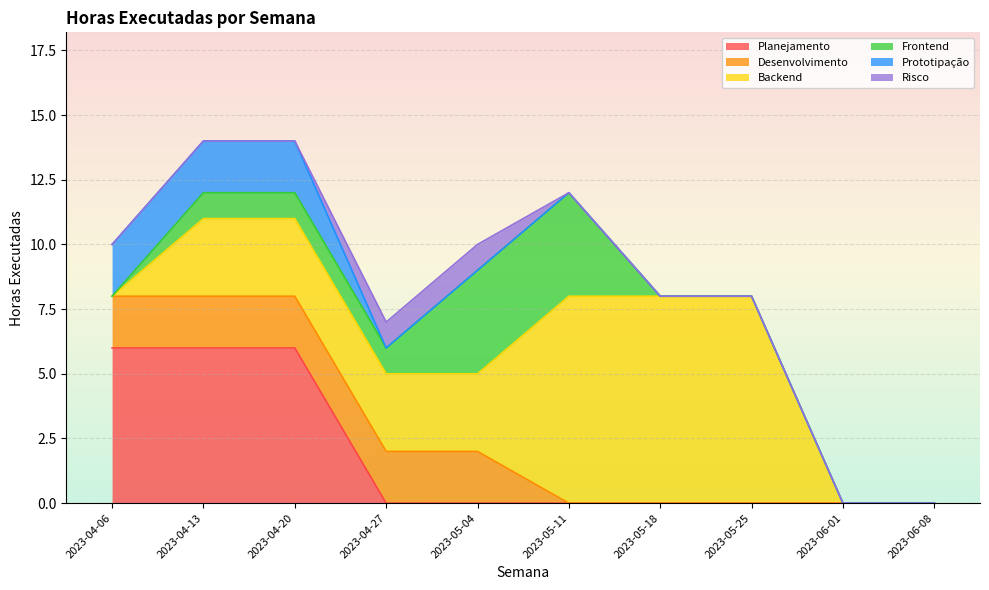

Rank the categories by Backend value from lowest to highest.

2023-04-06, 2023-06-01, 2023-06-08, 2023-04-13, 2023-04-20, 2023-04-27, 2023-05-04, 2023-05-11, 2023-05-18, 2023-05-25